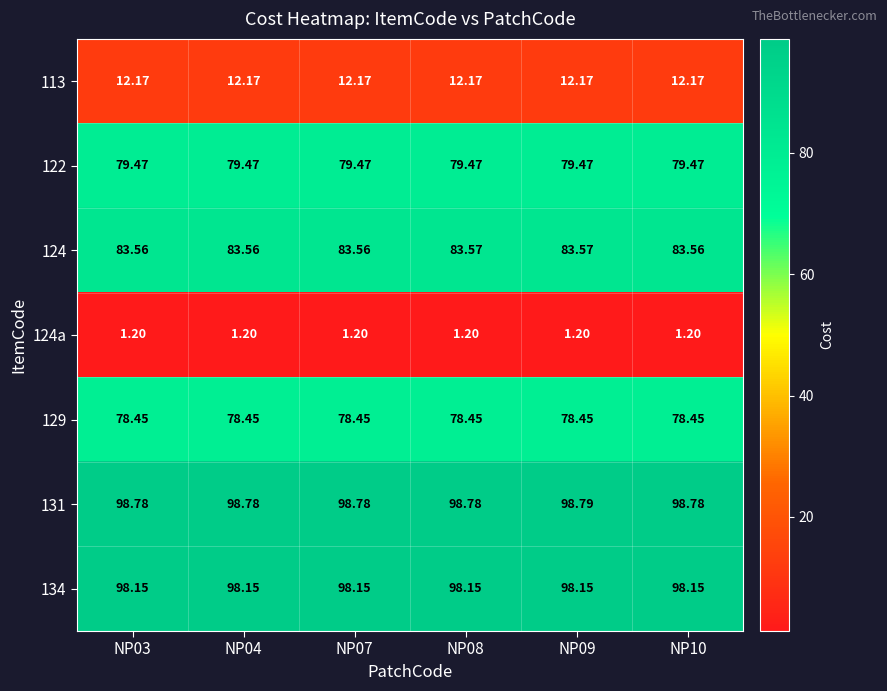

At NP04, list the series in order from smallest to largest.

124a, 113, 129, 122, 124, 134, 131